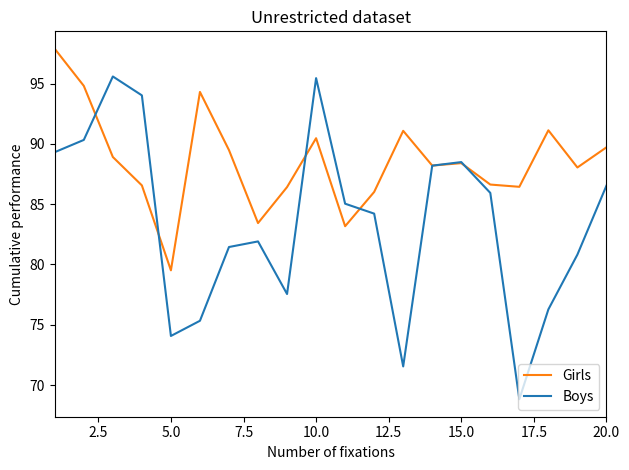

List the series in order of their overall mean, highest first.

Girls, Boys